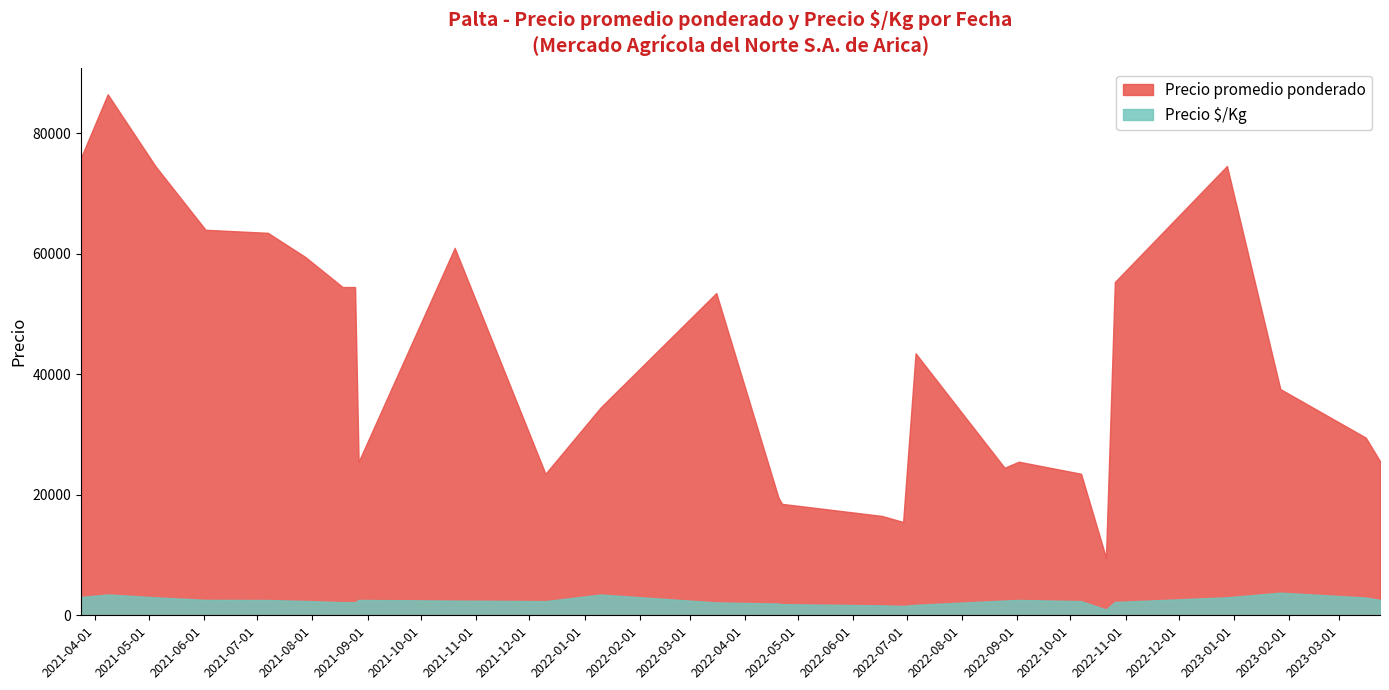

Reading left to right, what are all the values shown in this chart?

Precio promedio ponderado: 2021-03-24=76000	2021-04-08=86500	2021-05-05=74500	2021-06-02=64000	2021-07-07=63500	2021-07-28=59500	2021-08-18=54500	2021-08-25=54500	2021-08-27=25500	2021-10-20=61000	2021-12-10=23500	2022-01-10=34500	2022-03-16=53500	2022-04-20=19500	2022-04-22=18500	2022-06-17=16500	2022-06-29=15500	2022-07-06=43500	2022-08-25=24500	2022-09-02=25500	2022-10-07=23500	2022-10-21=9583	2022-10-26=55333	2022-12-28=74600	2023-01-27=37556	2023-03-16=29500	2023-03-24=25600
Precio $/Kg: 2021-03-24=3040	2021-04-08=3460	2021-05-05=2980	2021-06-02=2560	2021-07-07=2540	2021-07-28=2380	2021-08-18=2180	2021-08-25=2180	2021-08-27=2550	2021-10-20=2440	2021-12-10=2350	2022-01-10=3450	2022-03-16=2140	2022-04-20=1950	2022-04-22=1850	2022-06-17=1650	2022-06-29=1550	2022-07-06=1740	2022-08-25=2450	2022-09-02=2550	2022-10-07=2350	2022-10-21=958	2022-10-26=2213	2022-12-28=2984	2023-01-27=3756	2023-03-16=2950	2023-03-24=2560